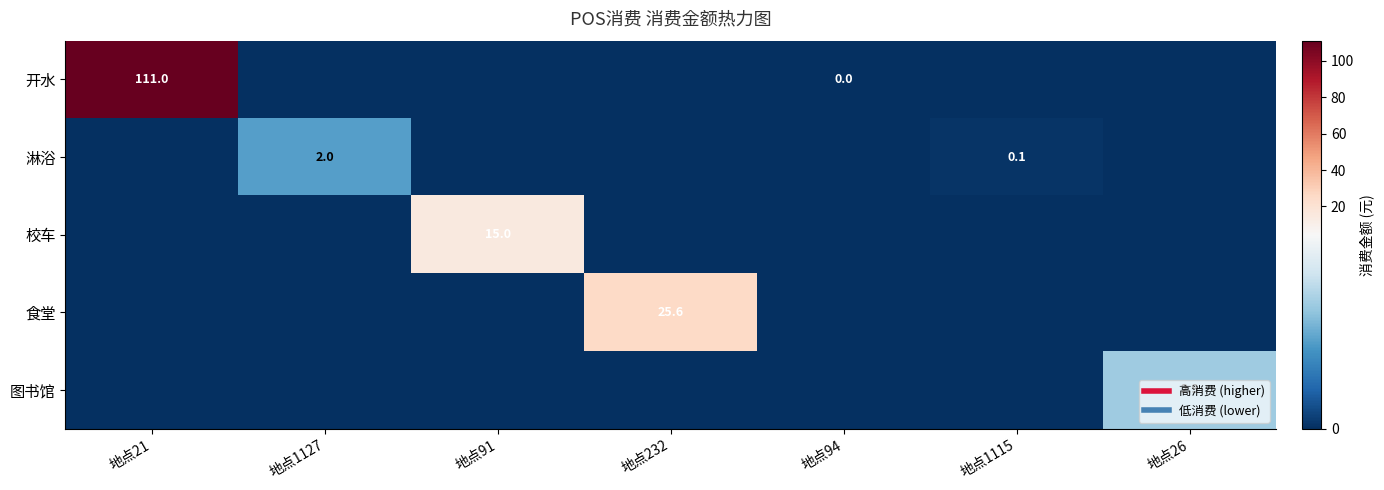

Between 地点94 and 地点232, which is larger?

地点94